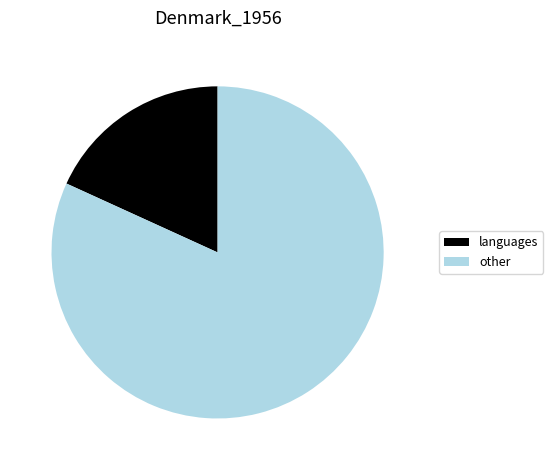

Is there a majority slice in this chart?

Yes